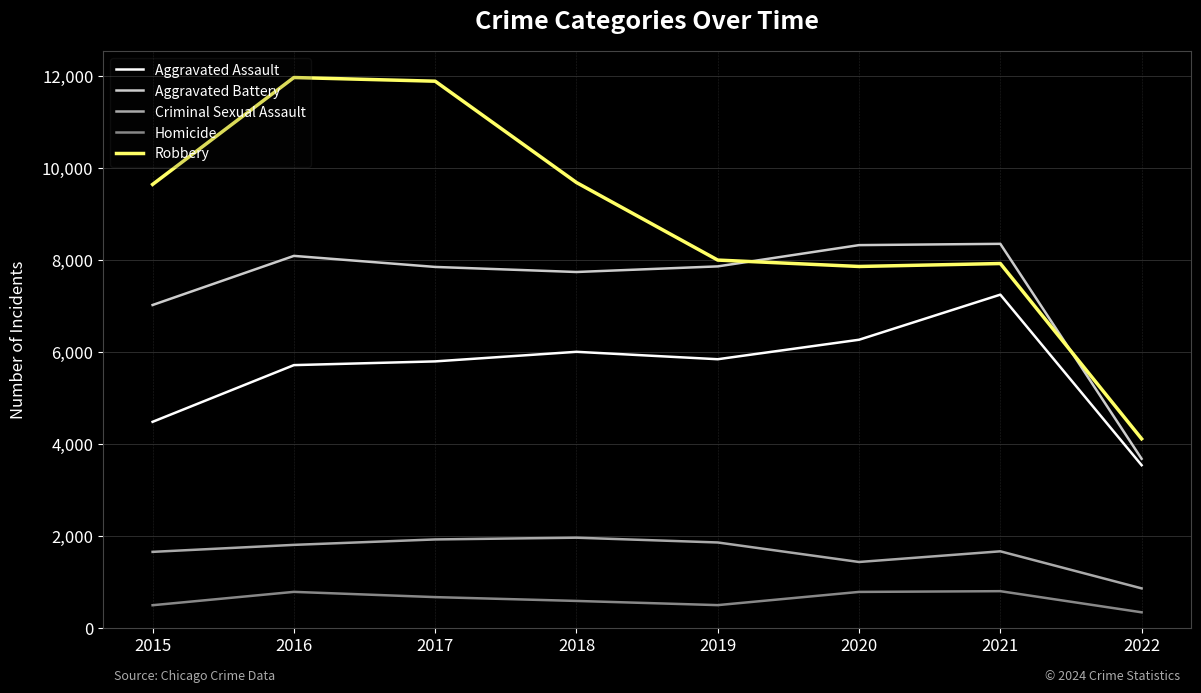

True or false: Aggravated Battery and Homicide cross at least once.

False